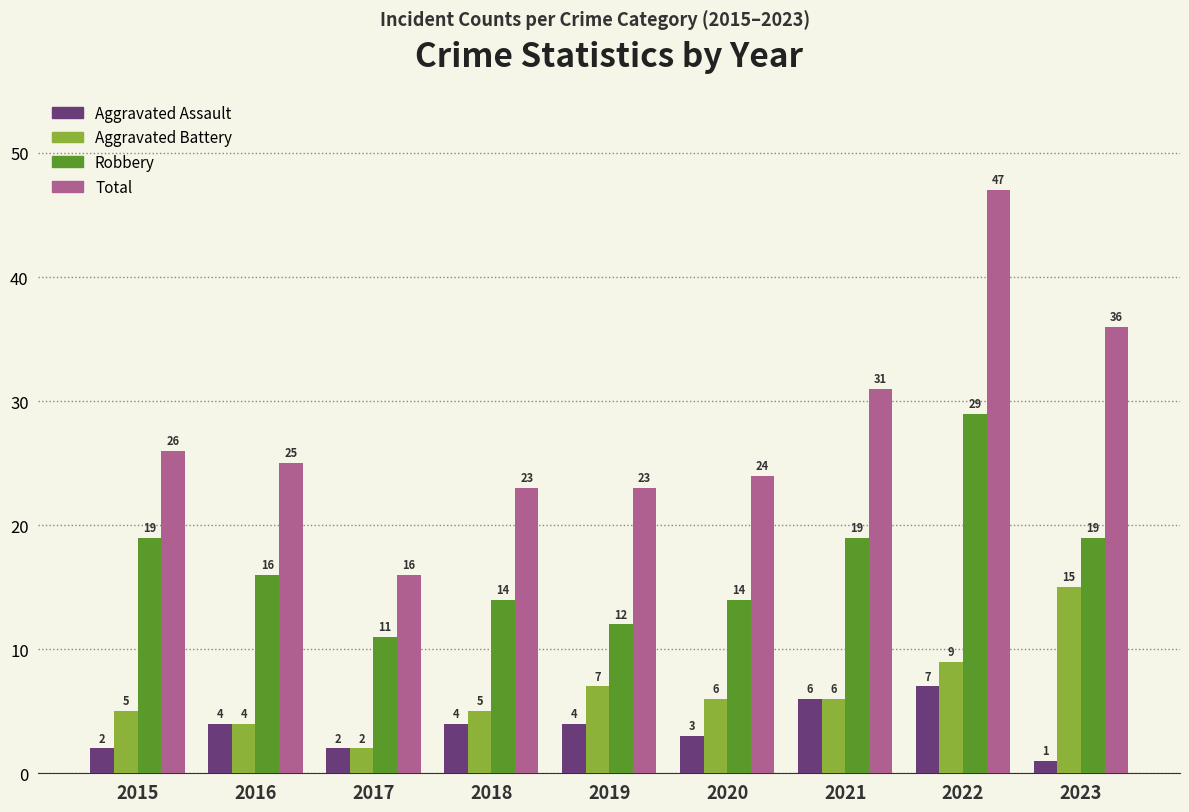

Rank the series by their maximum value, from lowest to highest.

Aggravated Assault, Aggravated Battery, Robbery, Total